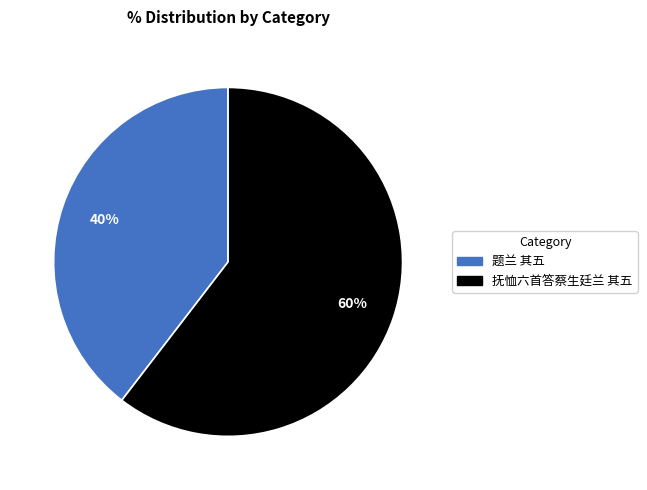

Which category has the smallest portion of the pie?

题兰 其五